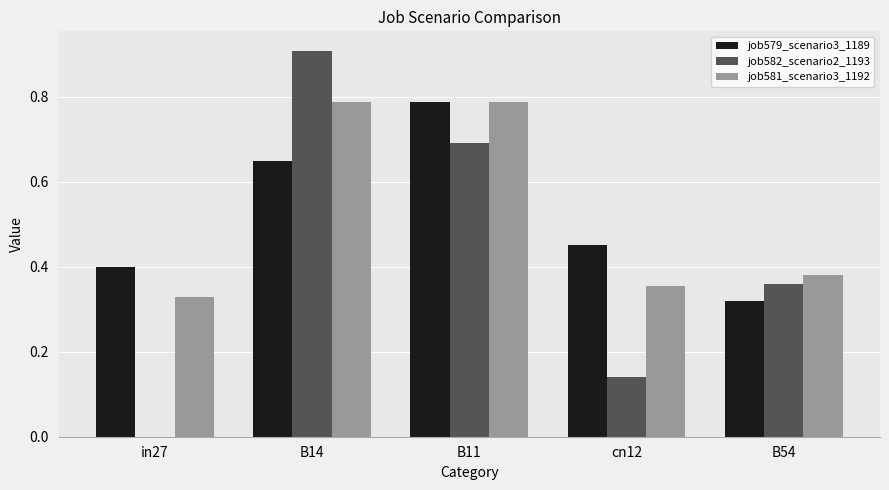

Is it true that job579_scenario3_1189 equals 0.2 at in27?

False